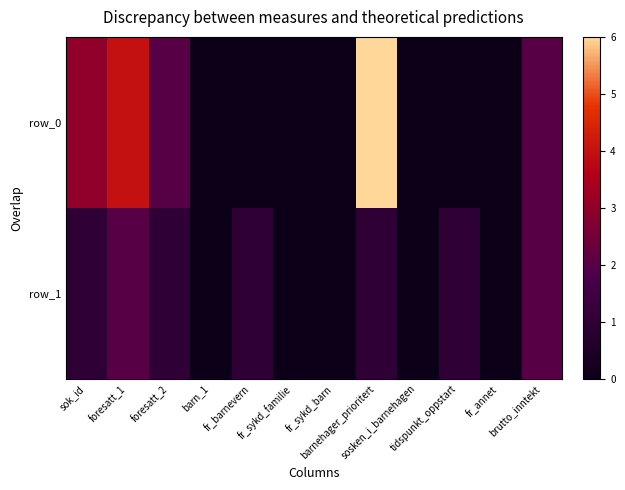

Reading left to right, extract all data points from this chart.

row_0: 3	4	2	0	0	0	0	6	0	0	0	2
row_1: 1	2	1	0	1	0	0	1	0	1	0	2